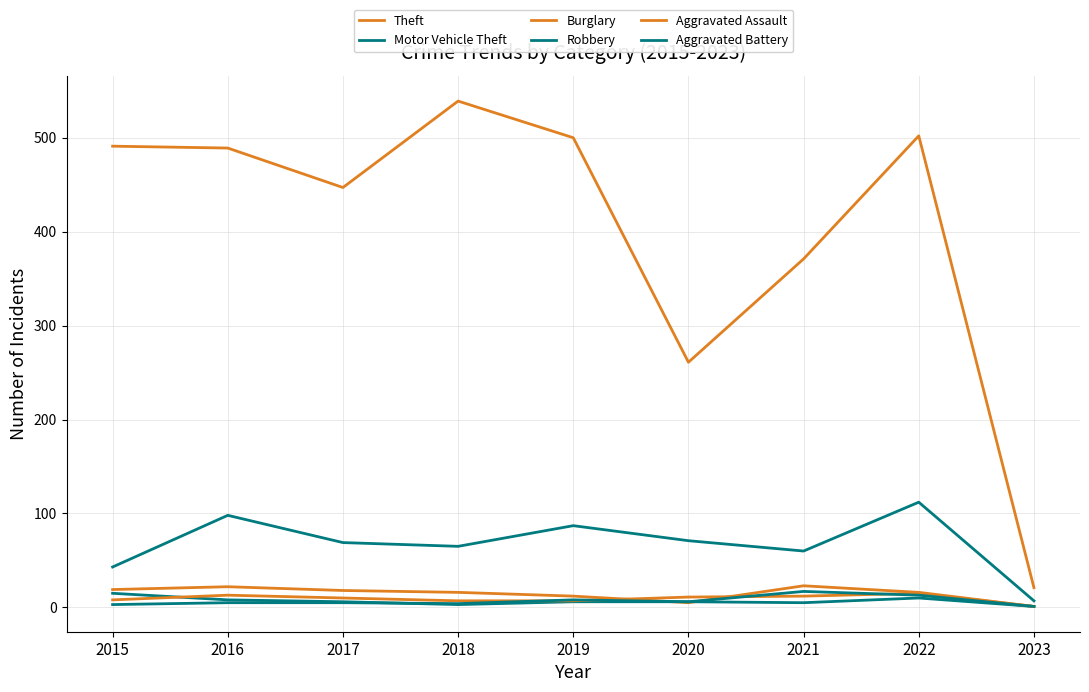

True or false: Burglary and Theft intersect in this chart.

False